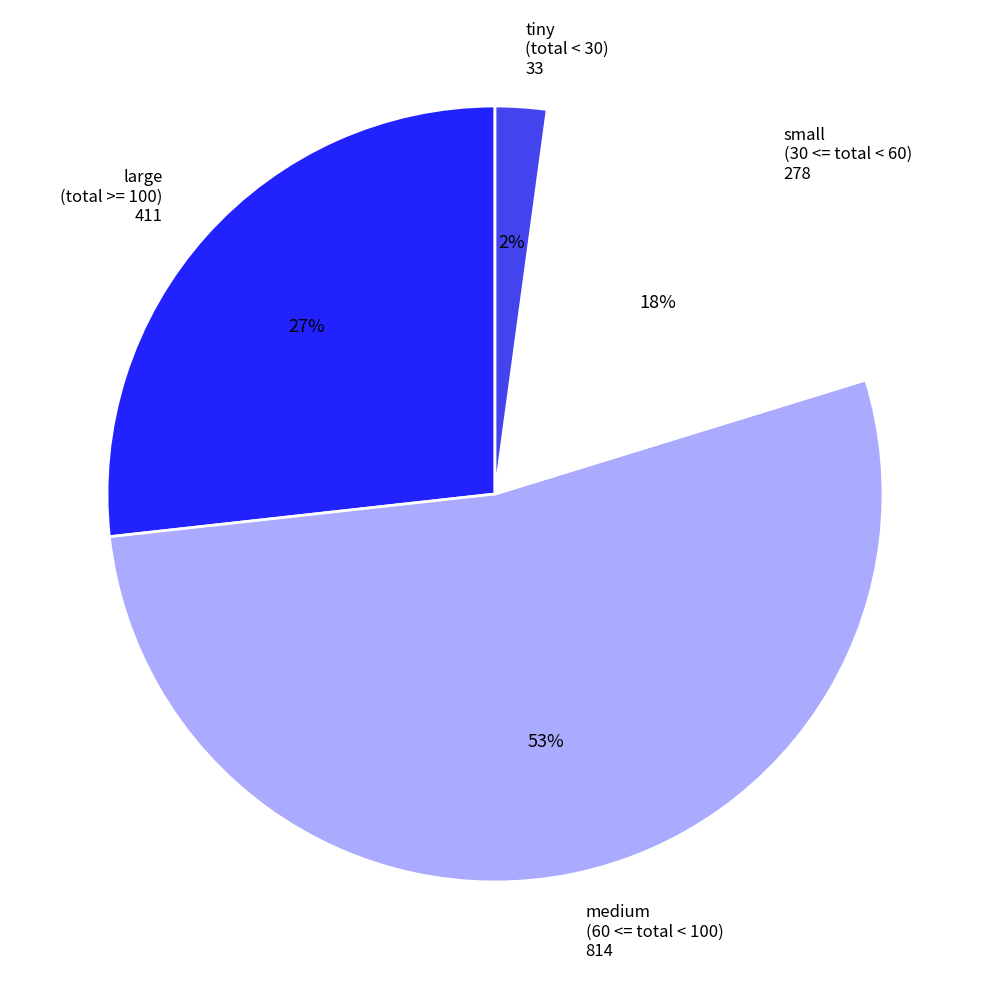

Which has a higher value, small or medium?

medium